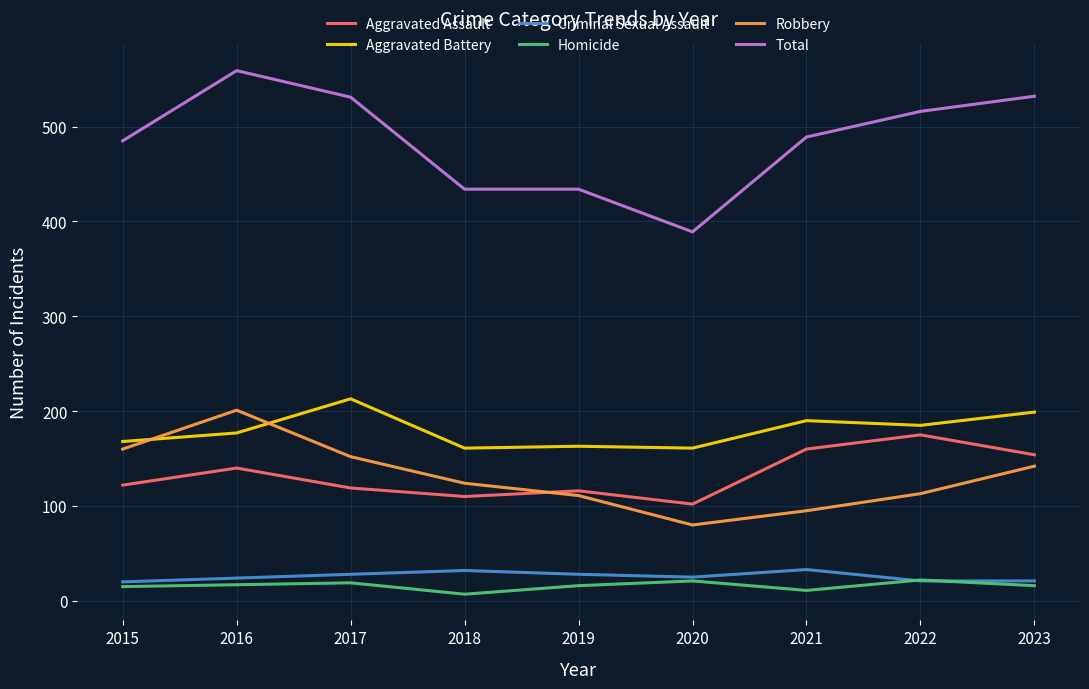

Which series has the largest total across all categories?

Total